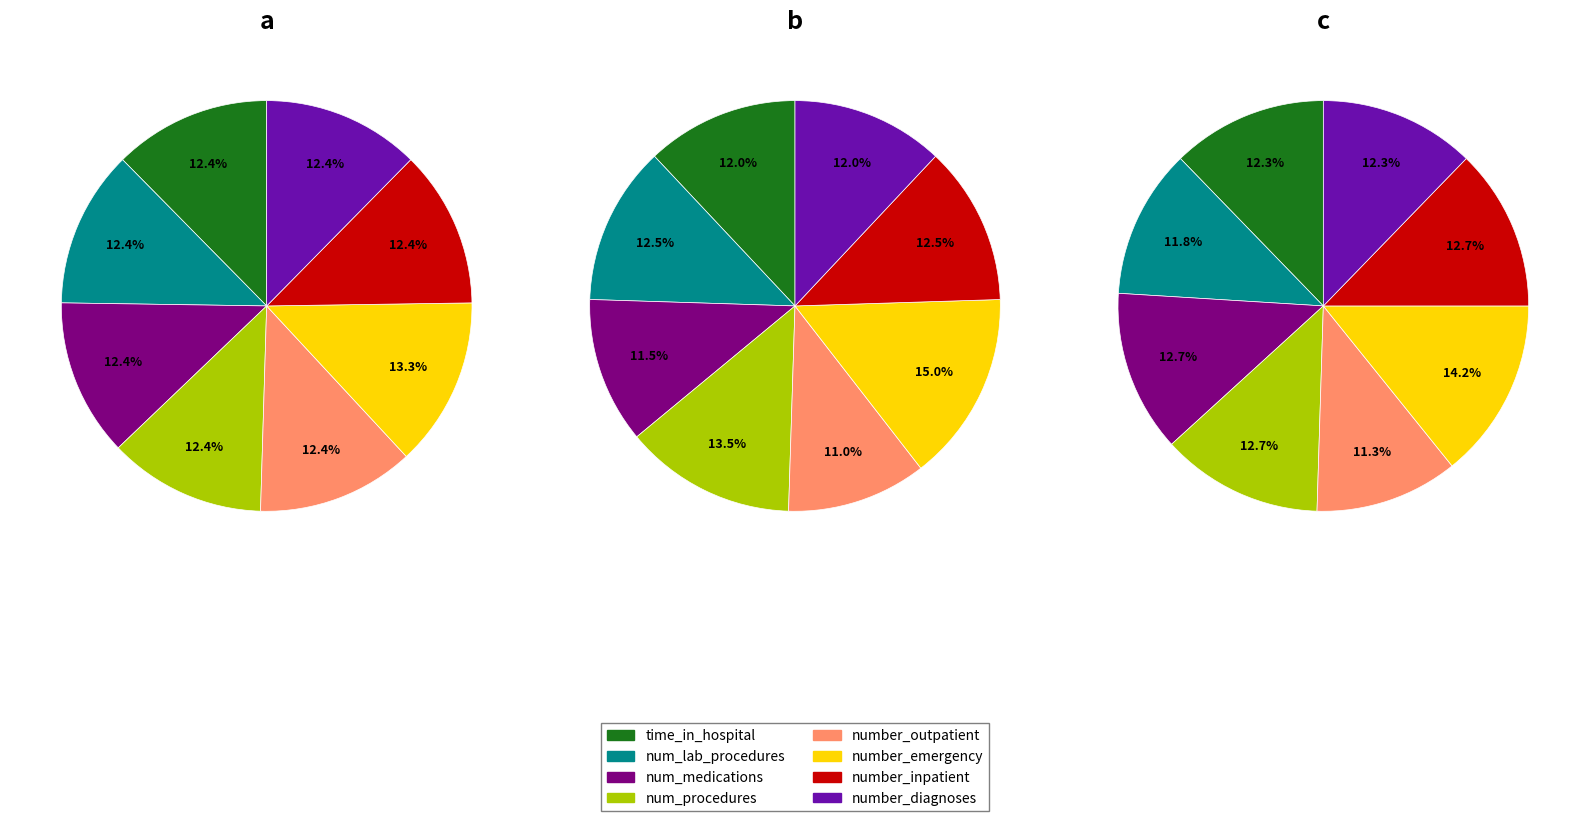

Rank the categories by value from lowest to highest.

time_in_hospital, num_lab_procedures, num_procedures, num_medications, number_outpatient, number_inpatient, number_diagnoses, number_emergency